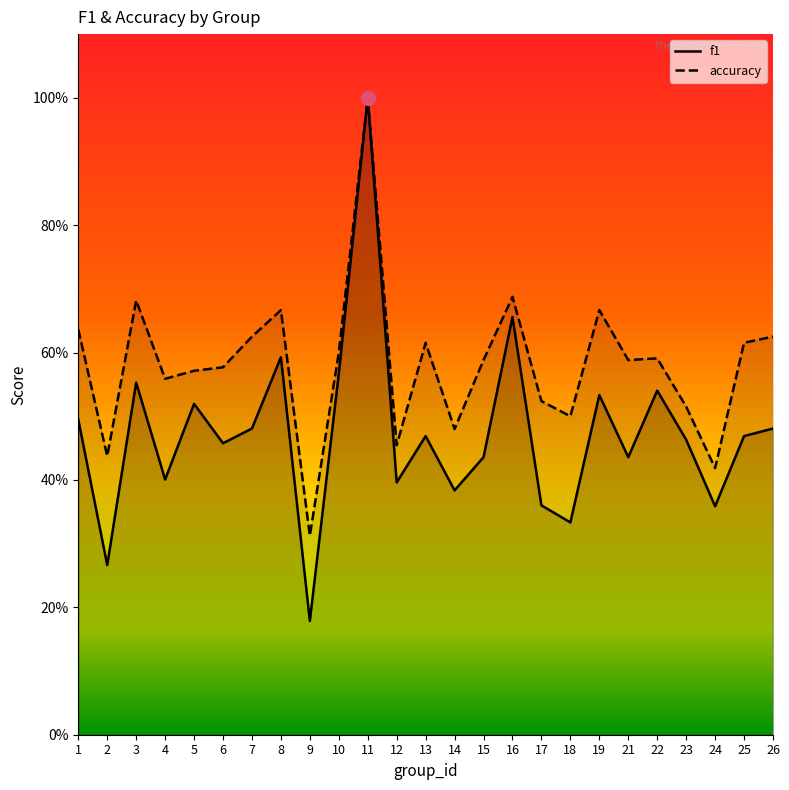

What is the average value of the f1 series?

0.5